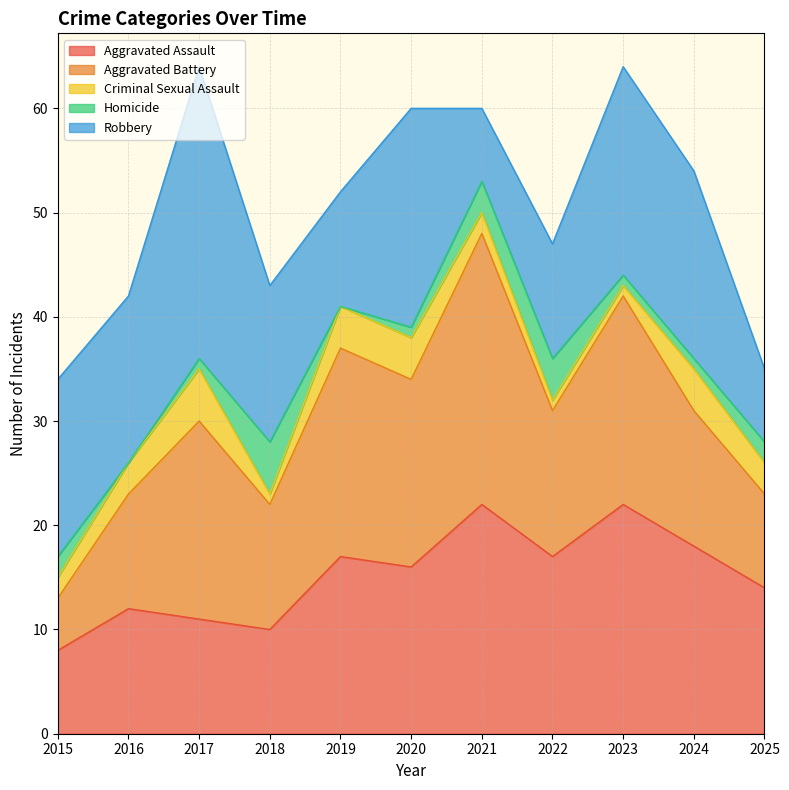

What is the sum of all Homicide values?

20